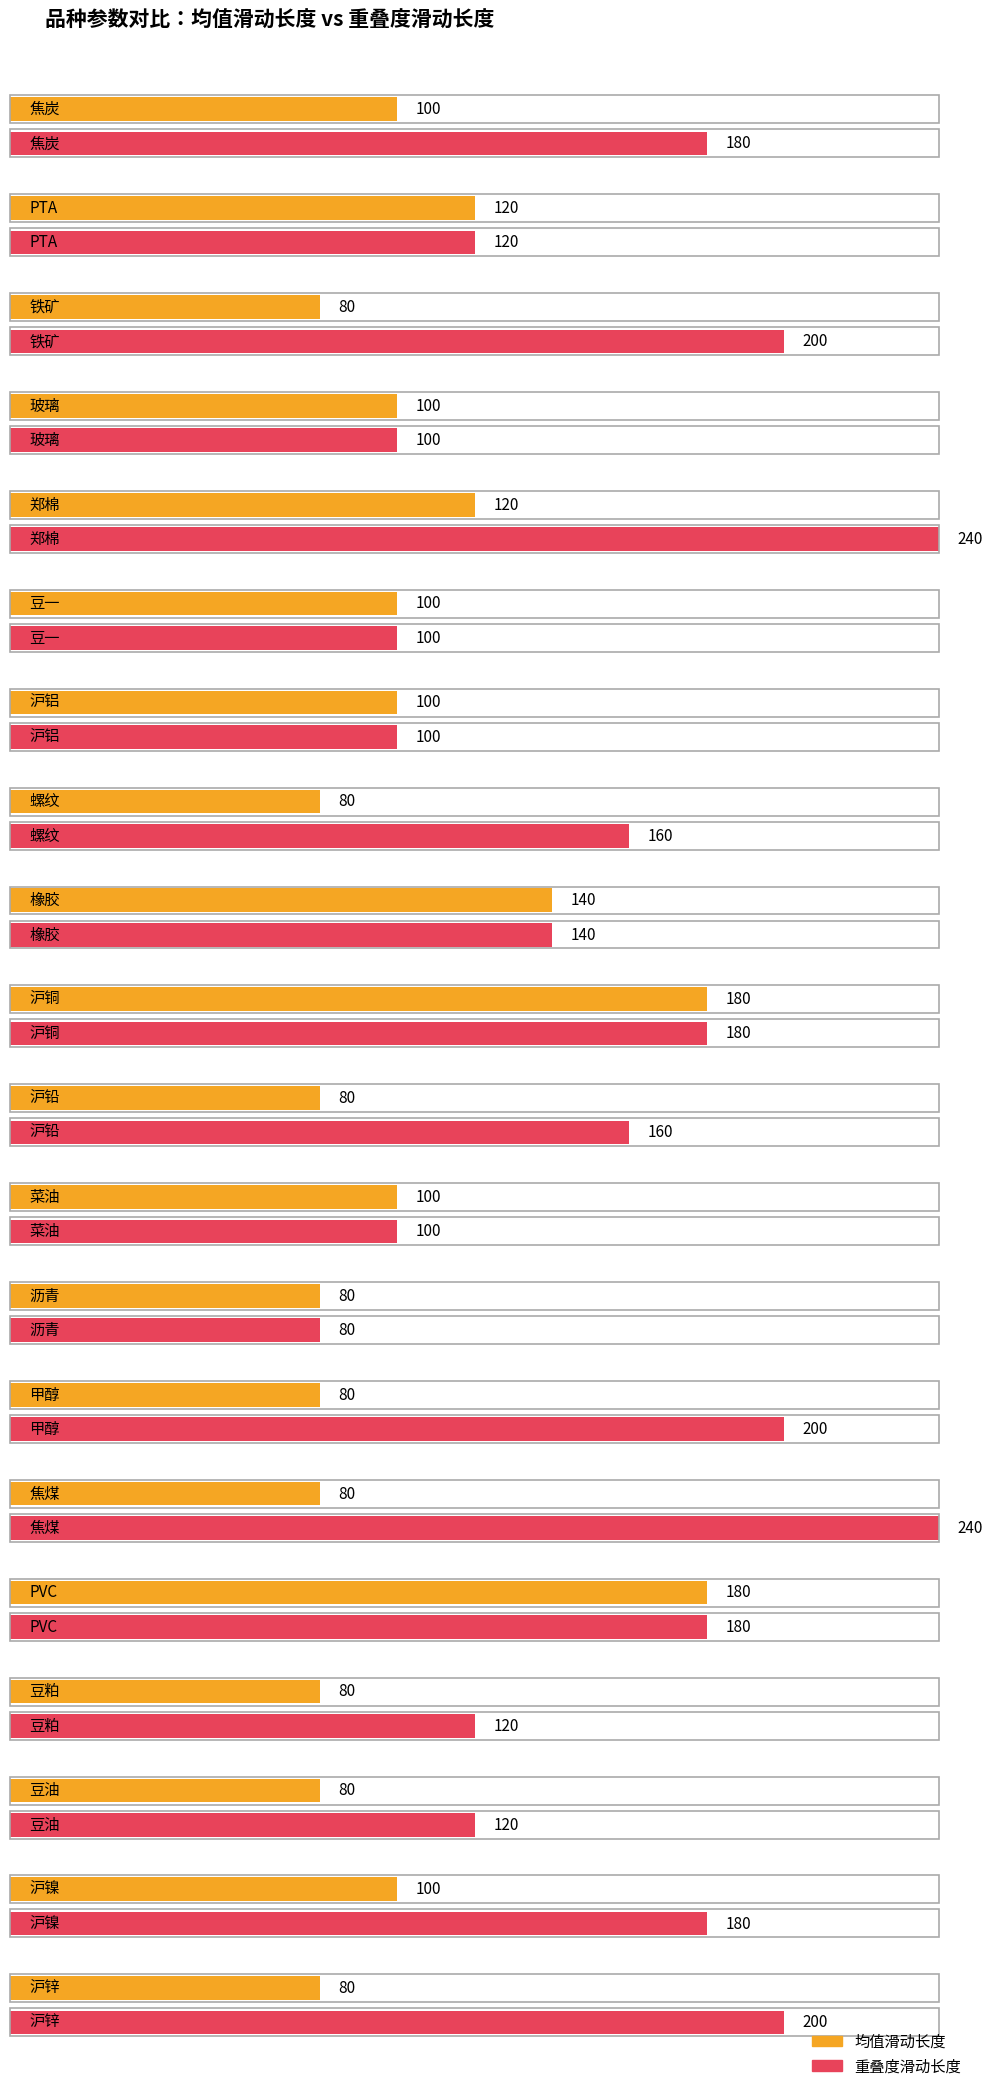

At which category does the chart reach its minimum across all series?

铁矿